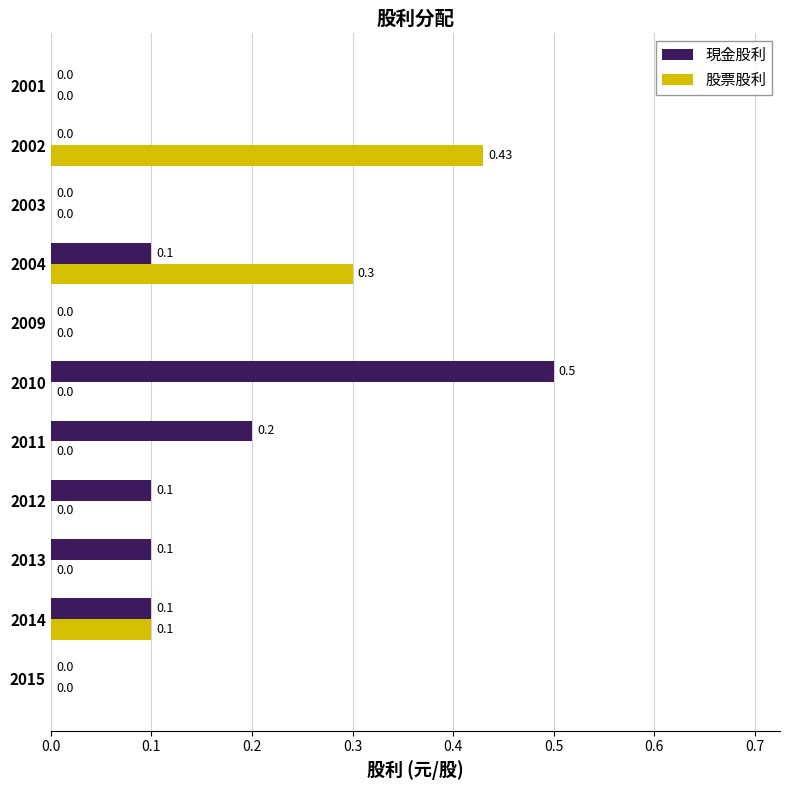

Which series has the largest total across all categories?

現金股利